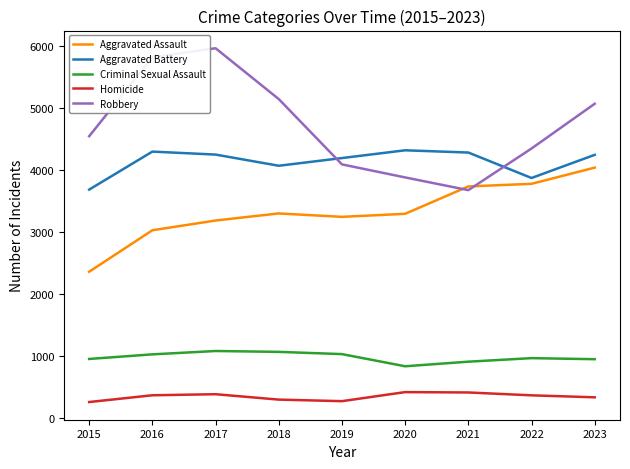

Which series has the largest total across all categories?

Robbery